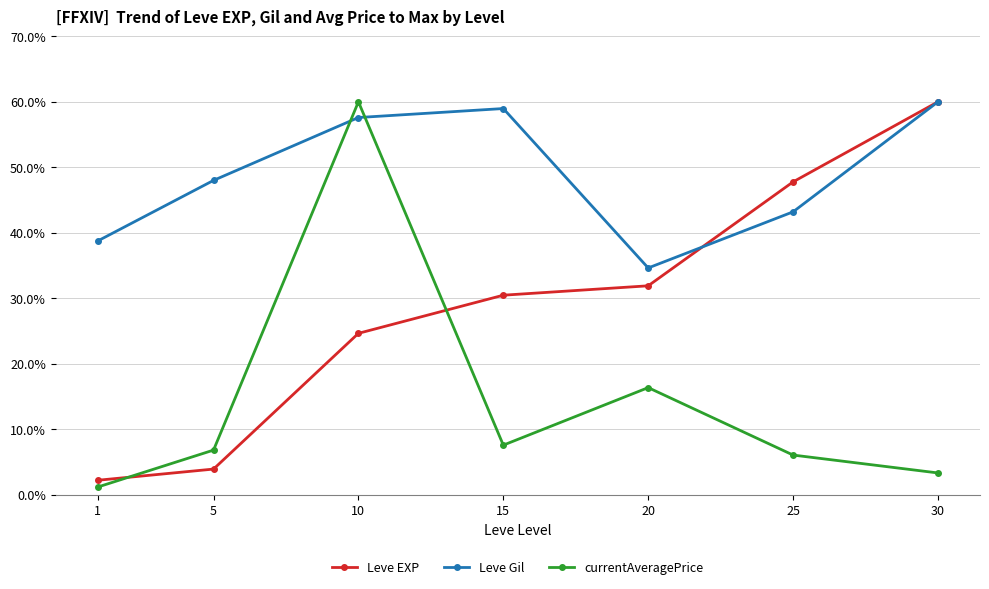

How many lines are shown in the chart?

3